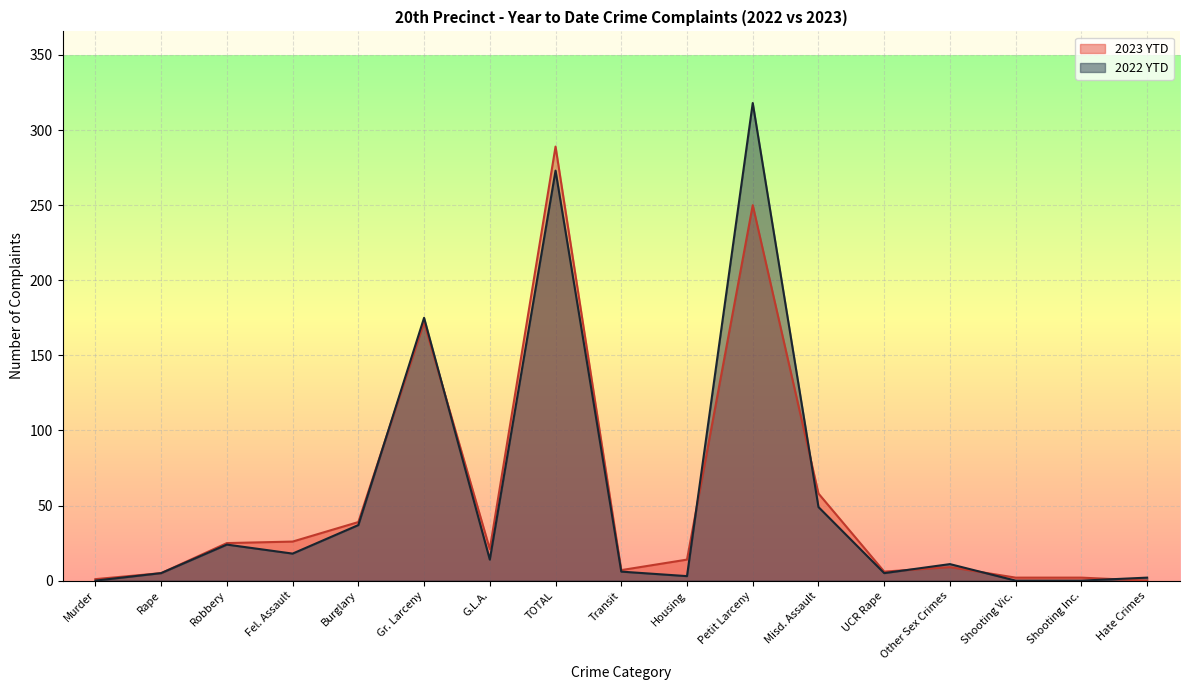

Count the number of data series in this chart.

2